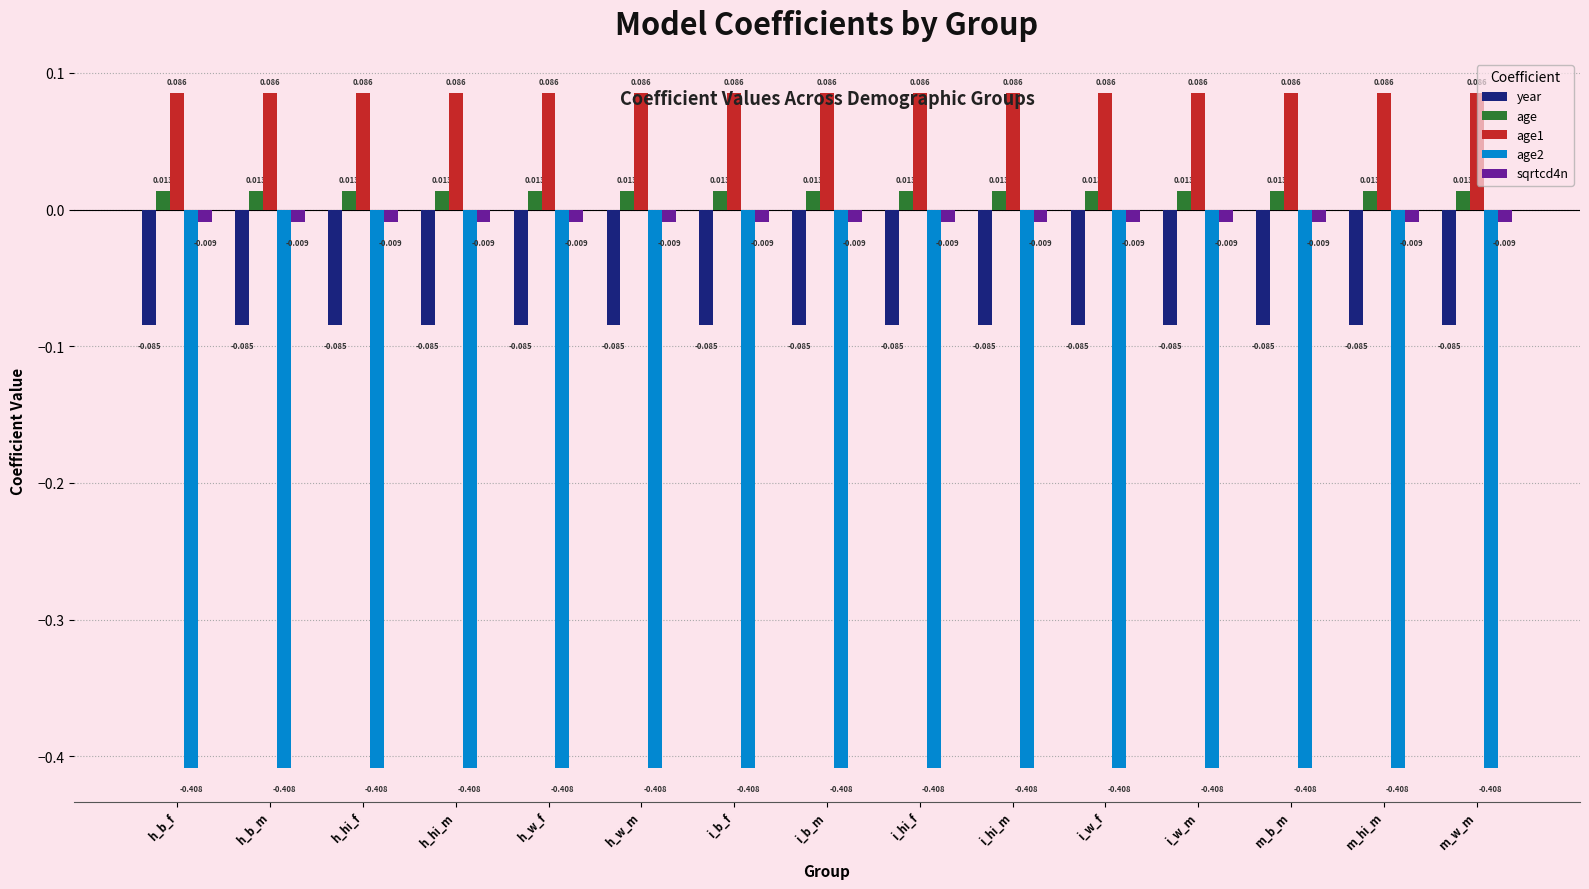

Is the value of year at m_b_m greater than the value of age1 at h_hi_m?

No